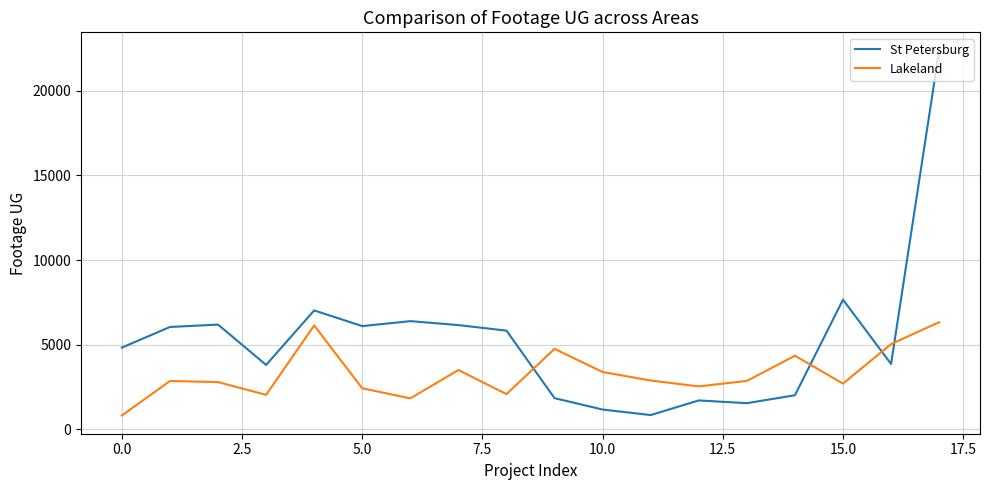

Which series has the widest spread of values?

St Petersburg